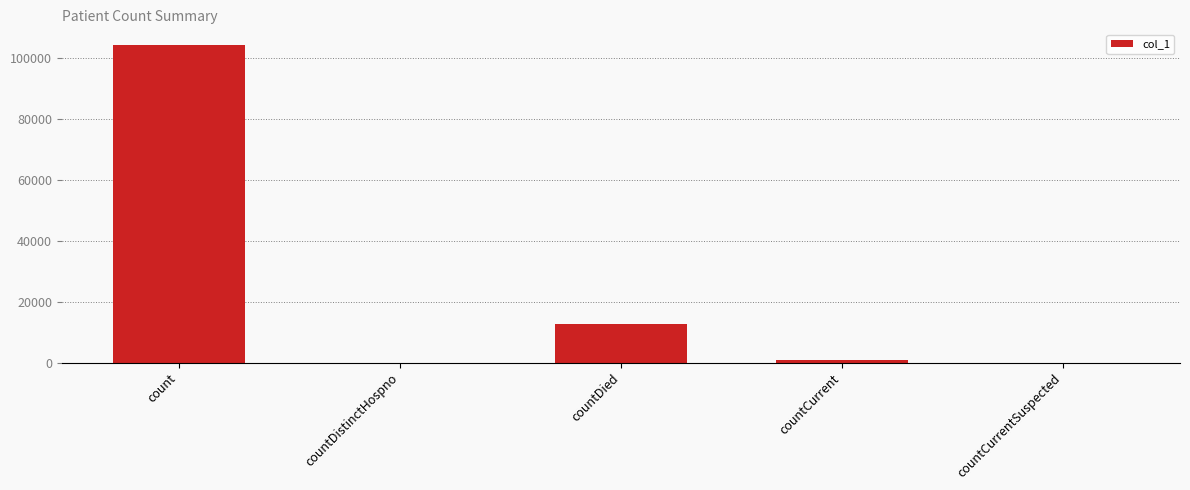

What is the sum of all values?

117635